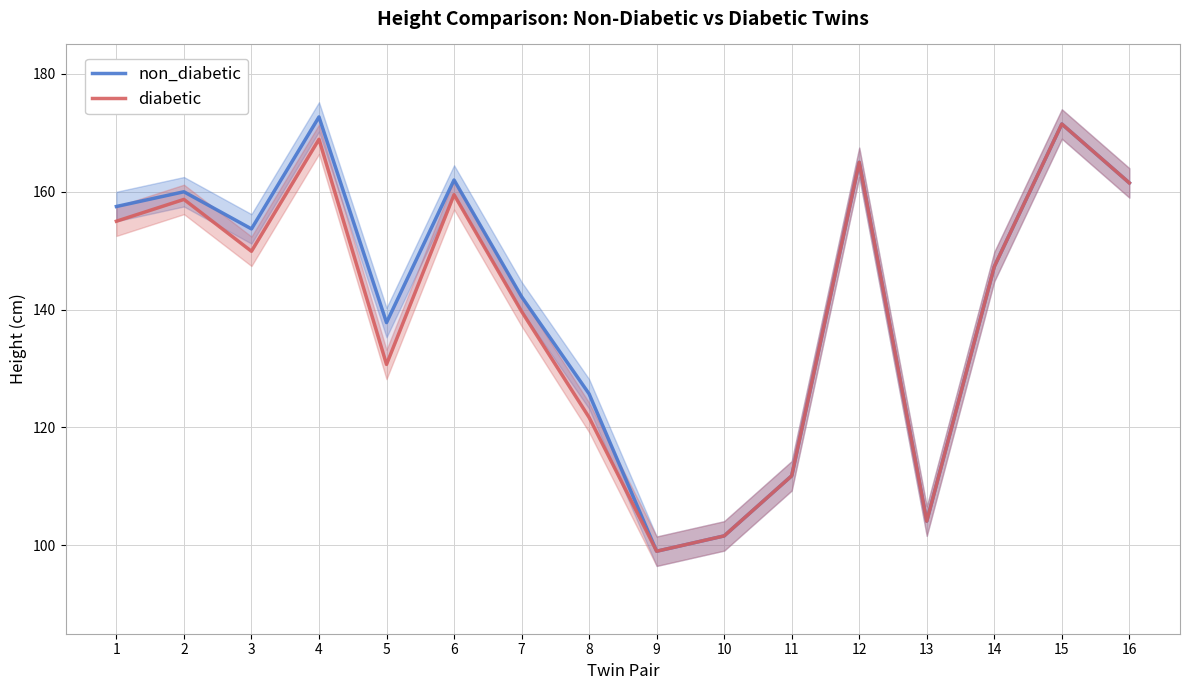

Rank the series by their average value, from highest to lowest.

non_diabetic, diabetic